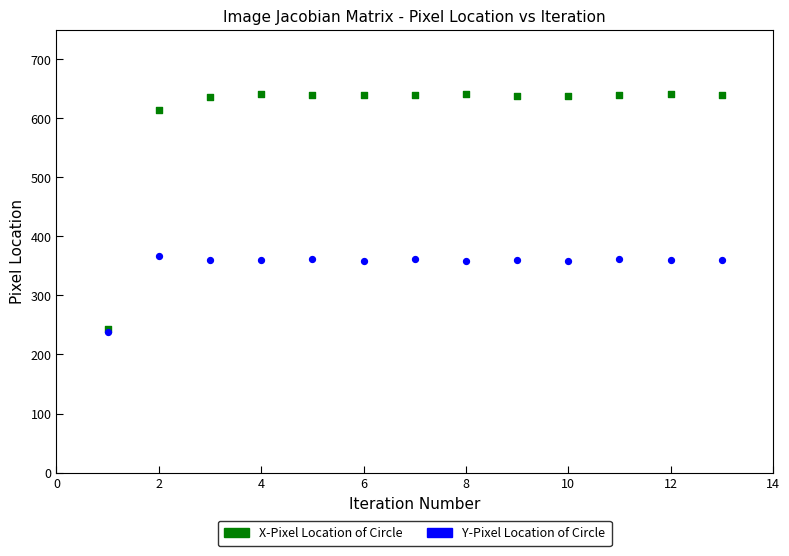

Which series has the widest spread of Y values?

X-Pixel Location of Circle